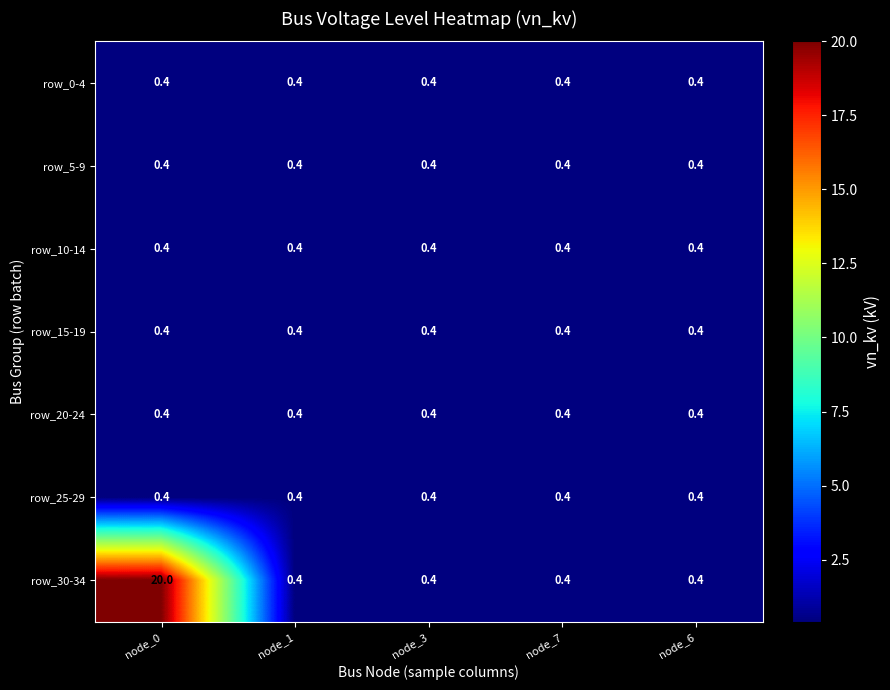

What is the average value of the row_30-34 series?

4.3